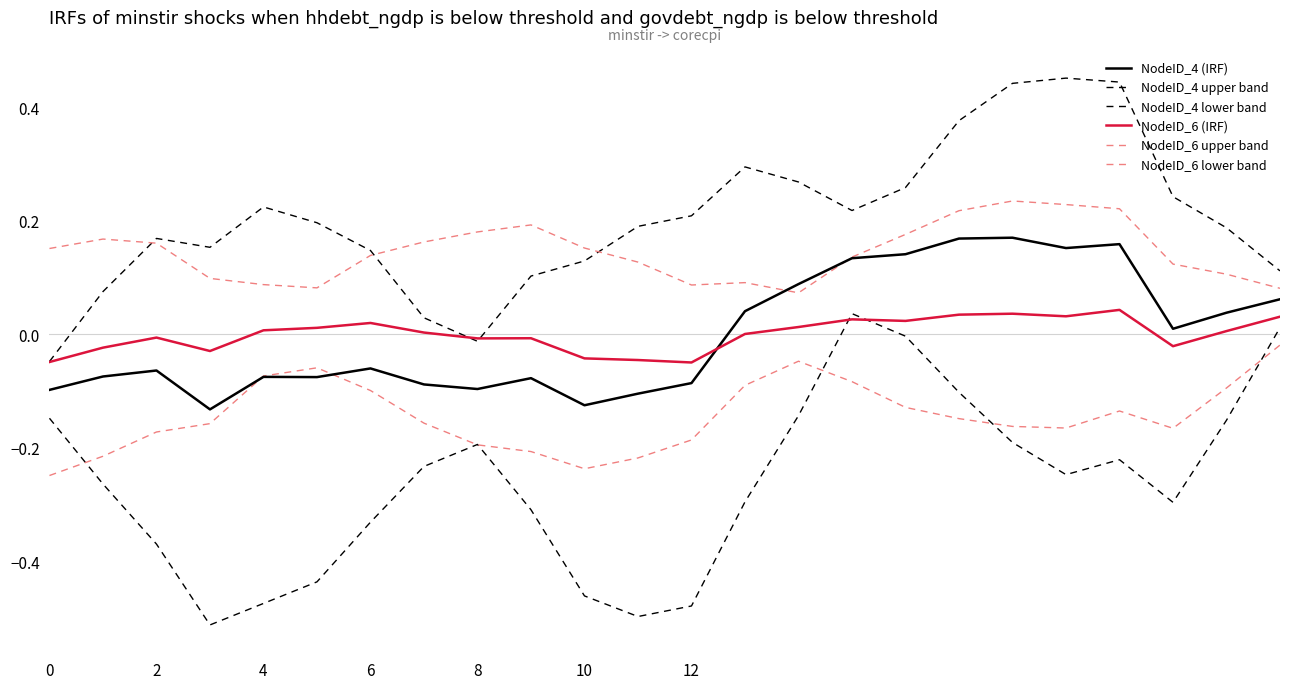

True or false: NodeID_6 (IRF) has more than 2 interior local peaks.

True